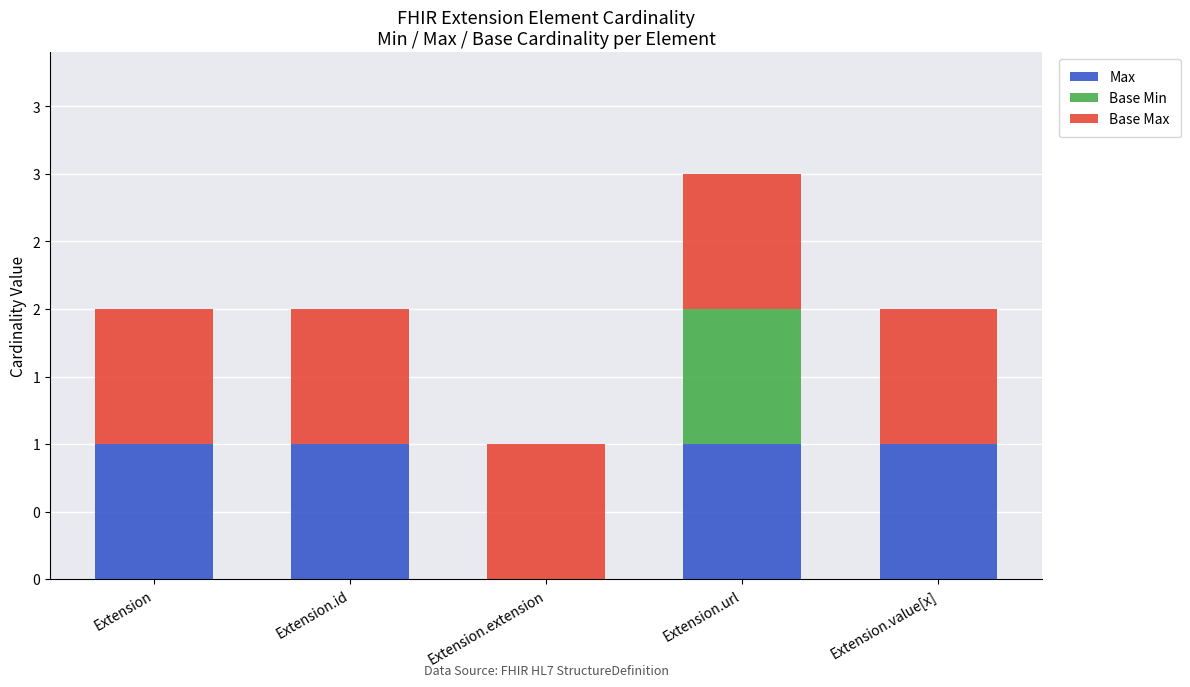

What is the label of the 4th bar from the left?

Extension.url